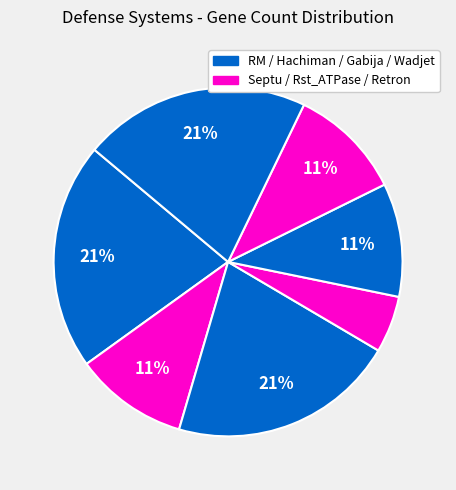

How many segments does this pie chart have?

7